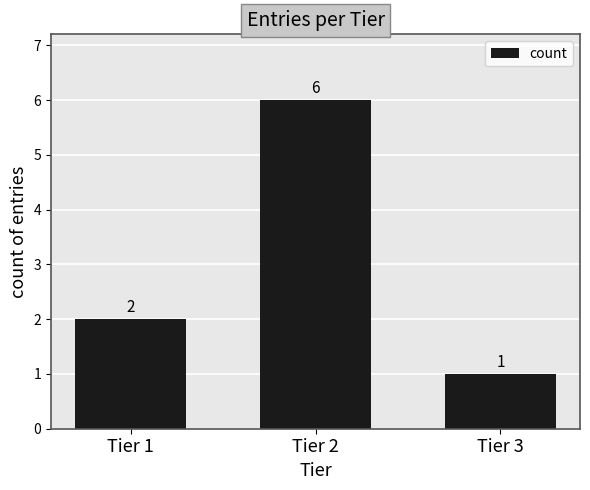

Reading left to right, transcribe all the data shown in this chart.

2	6	1